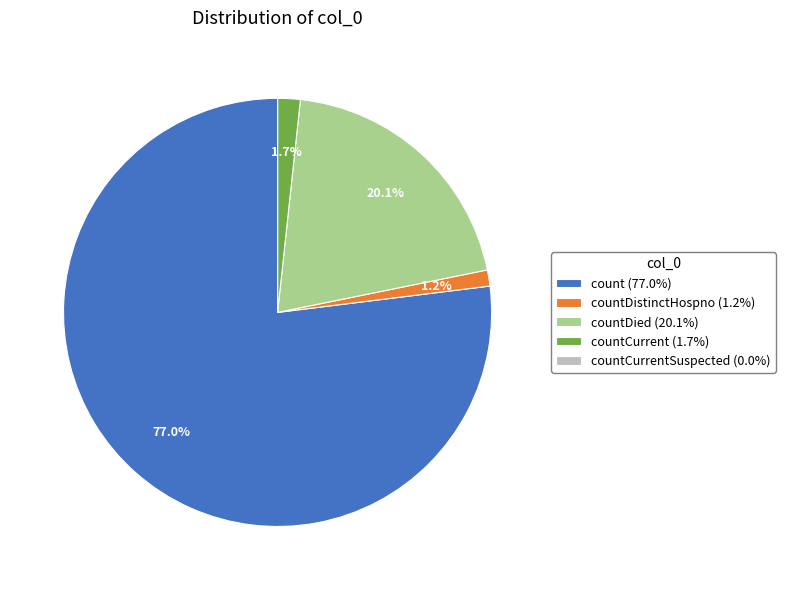

Between countCurrent (1.7%) and countDied (20.1%), which is larger?

countDied (20.1%)